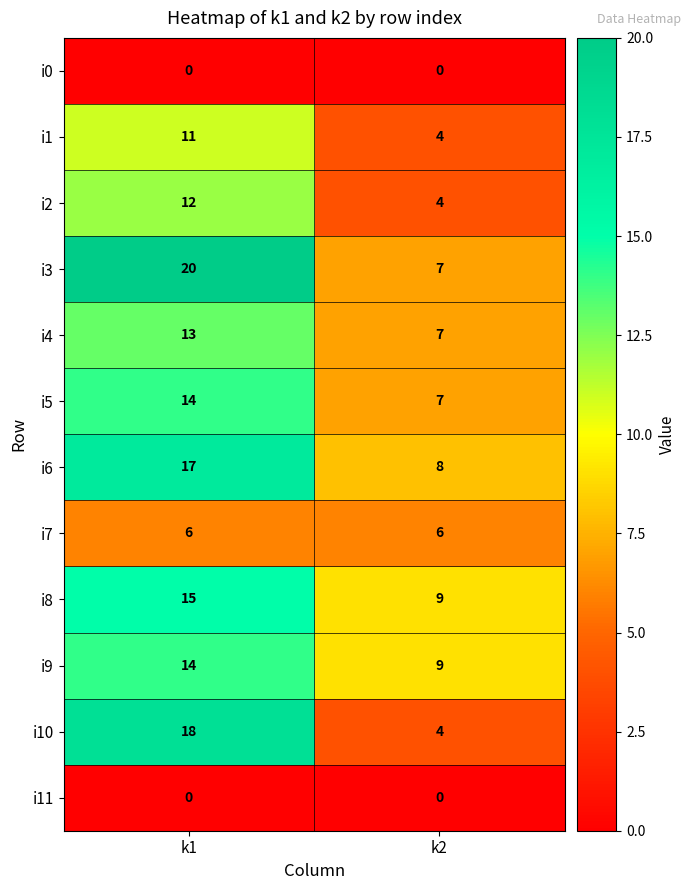

What is the greatest value displayed?

20